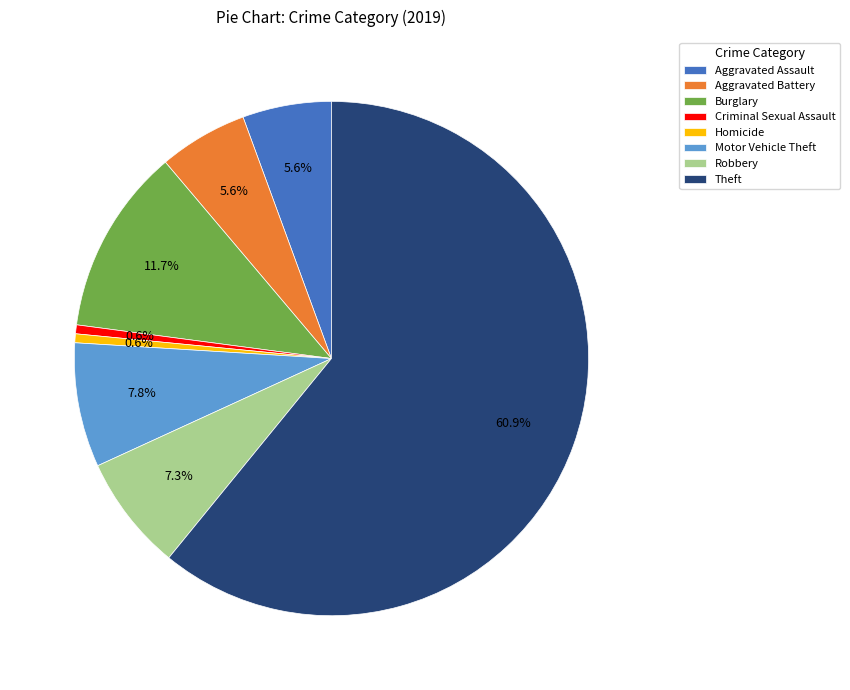

Is Homicide the majority of the pie?

No